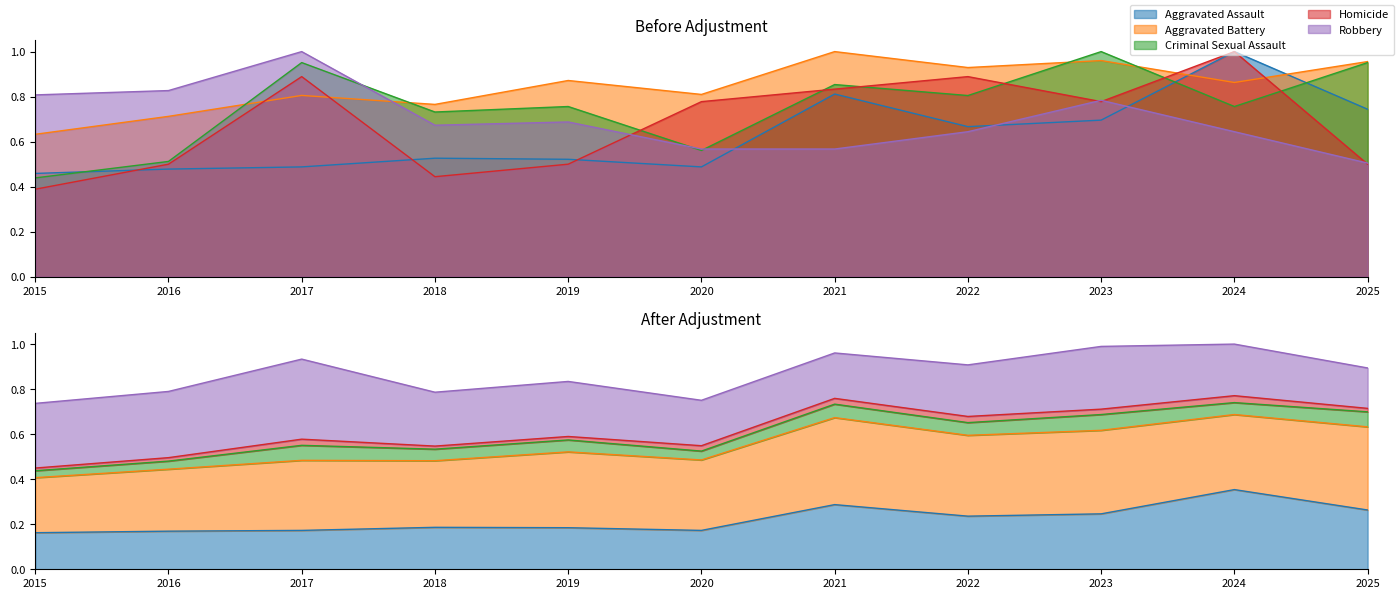

Rank the series at 2018 from highest to lowest value.

Aggravated Battery, Criminal Sexual Assault, Robbery, Aggravated Assault, Homicide